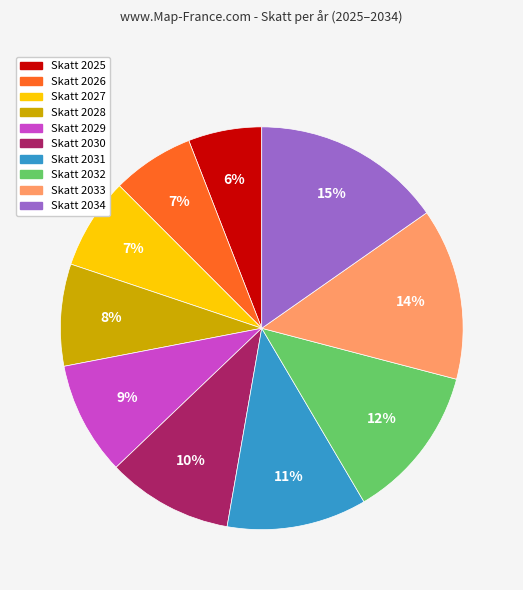

To the nearest percent, what is the average slice percentage?

10%